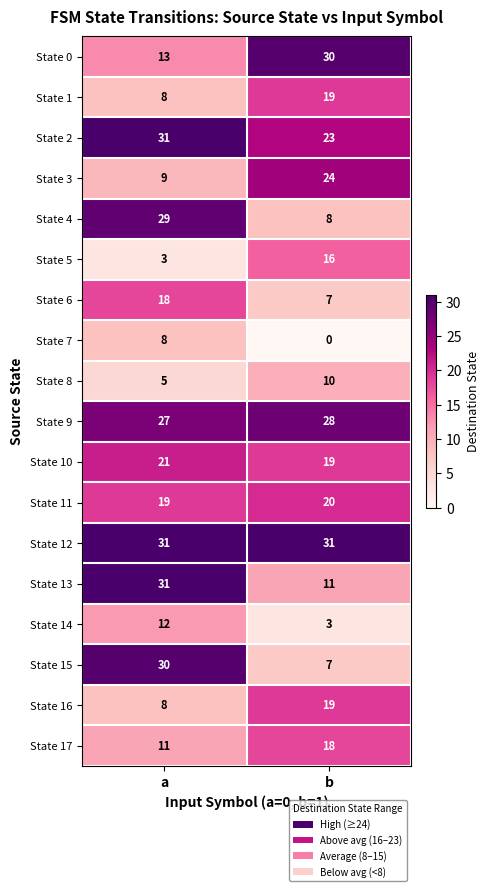

What is the total value across all series at b?

293